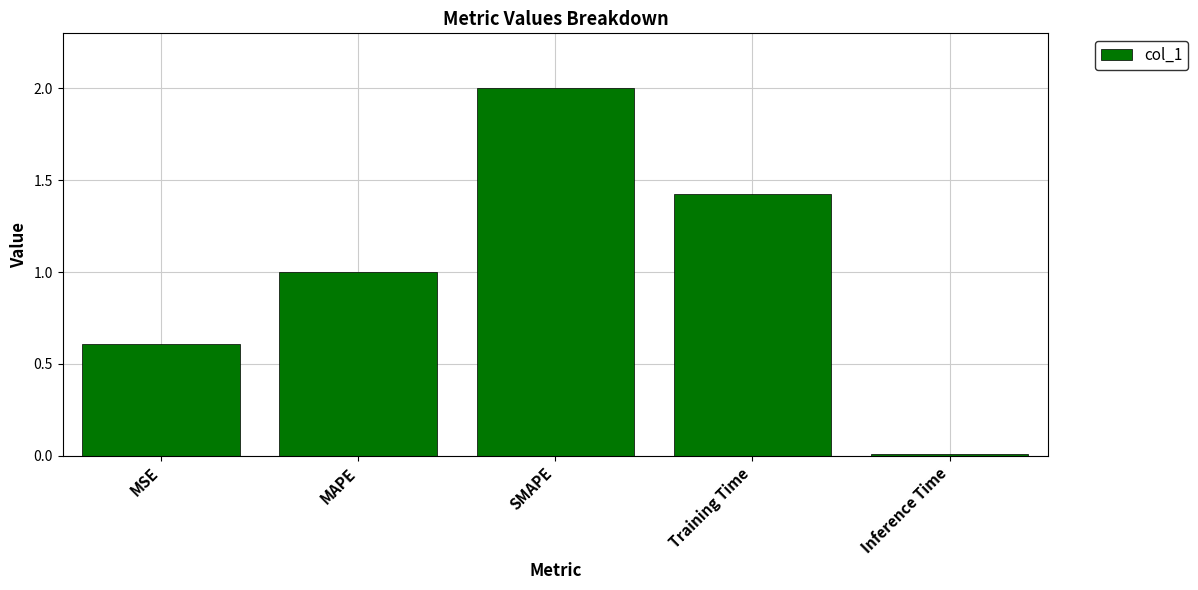

At which category does the chart reach its peak across all series?

SMAPE